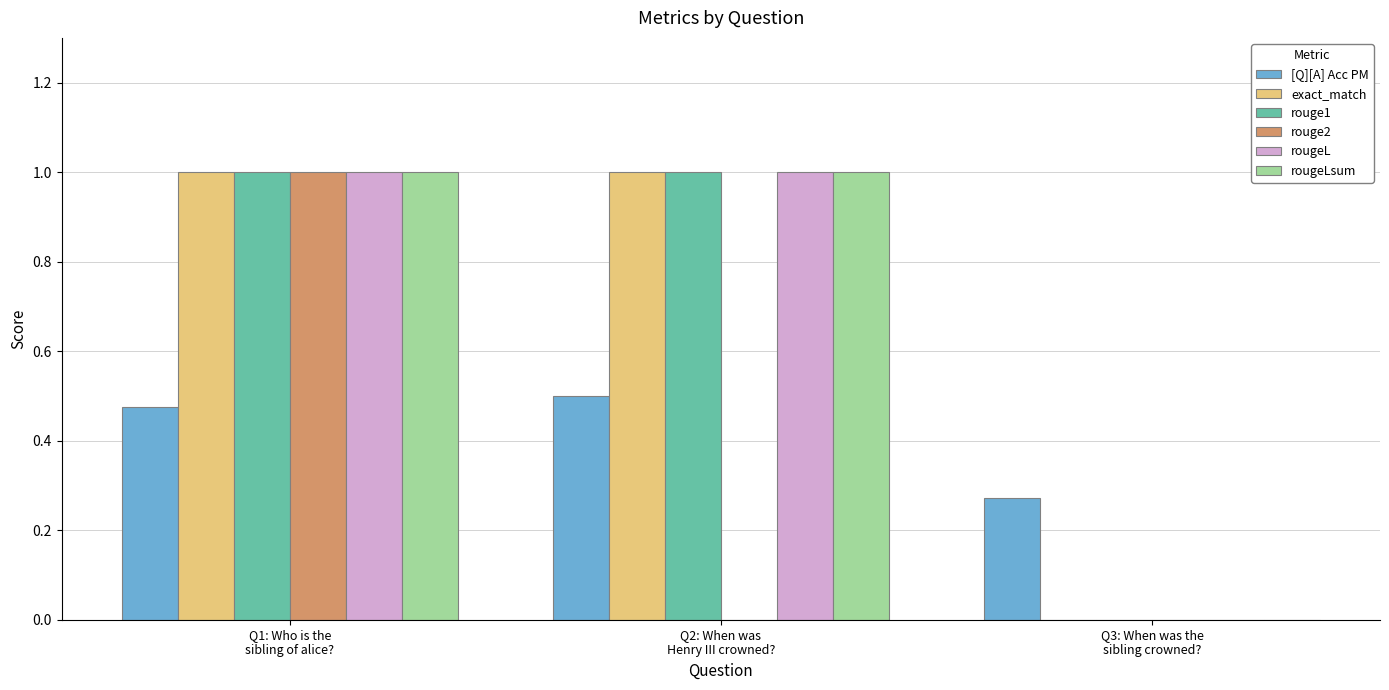

Is the value of rouge2 at Q2: When was
Henry III crowned? greater than the value of rouge1 at Q2: When was
Henry III crowned??

No